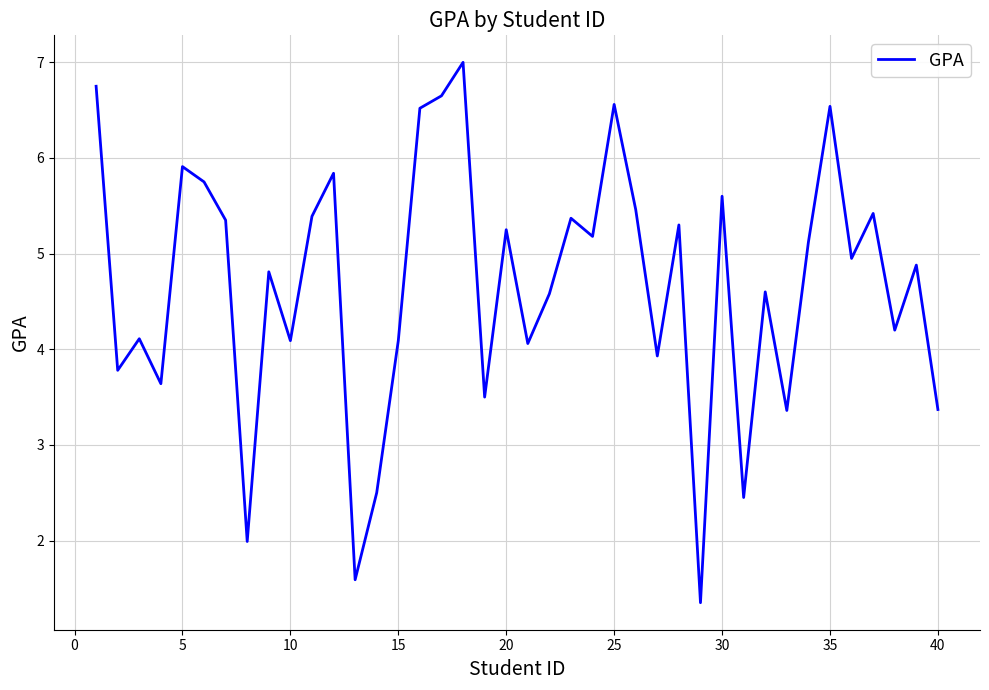

What is the minimum value shown in the chart?

1.4